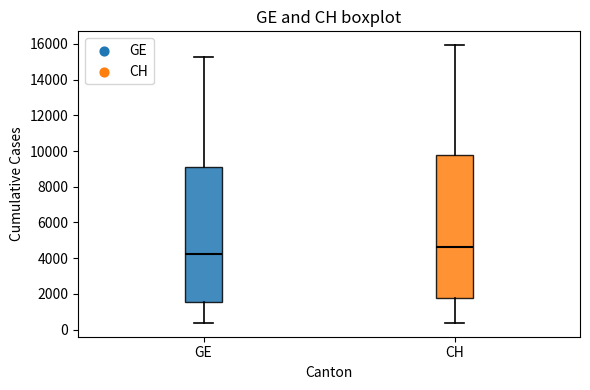

Reading left to right, read every box against the y-axis: the position of its median line, the range the box covers, and the ends of its whiskers. The values are not printed on the chart, so give them approximately, as read against the axis.

GE: median 4200, box 1600 to 9200, whiskers 400 to 15200
CH: median 4600, box 1800 to 9800, whiskers 400 to 16000